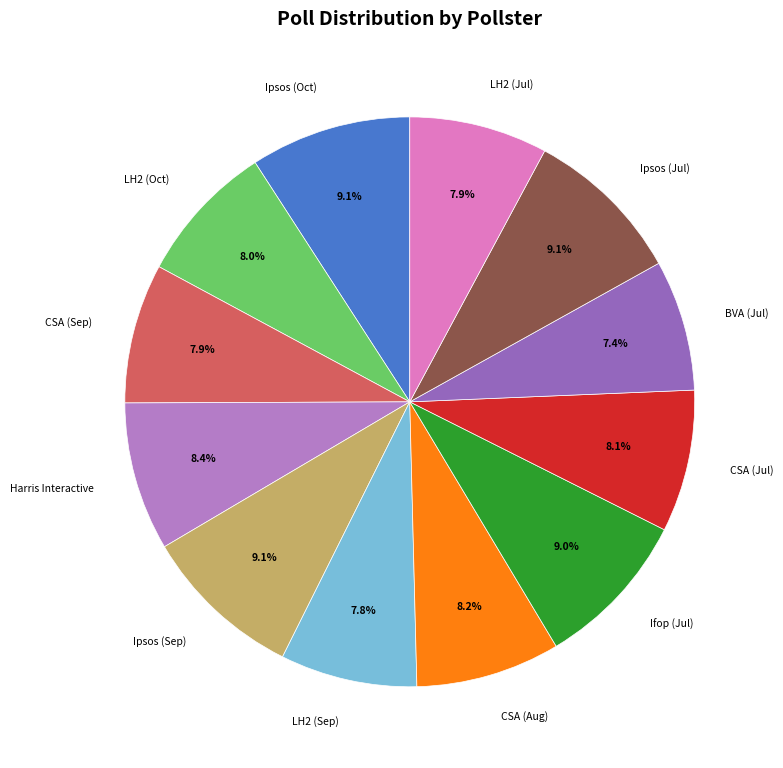

How many slices are in this pie chart?

12